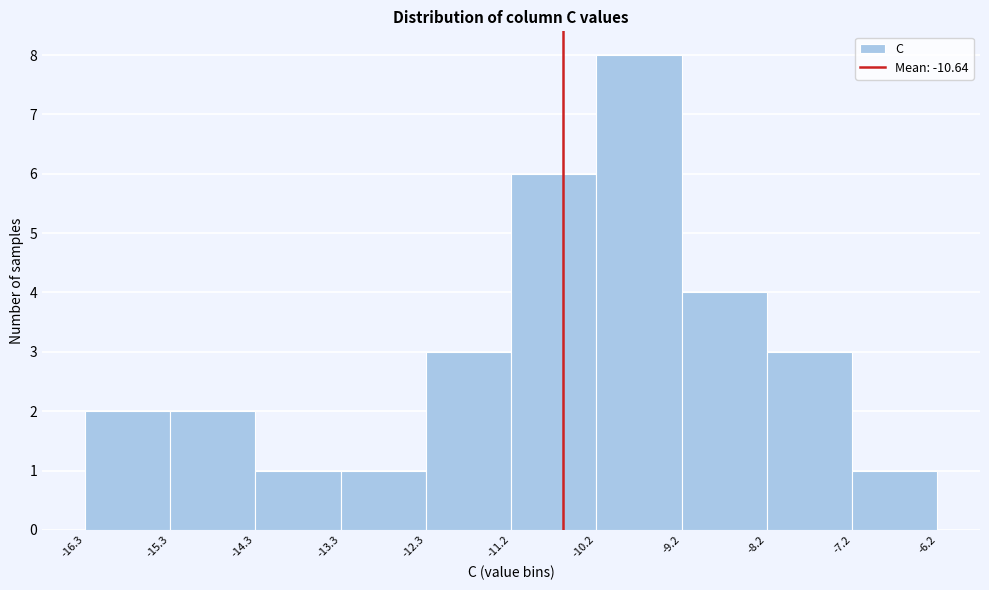

Over which range of the x-axis is the bar tallest?

-10.2 to -9.2